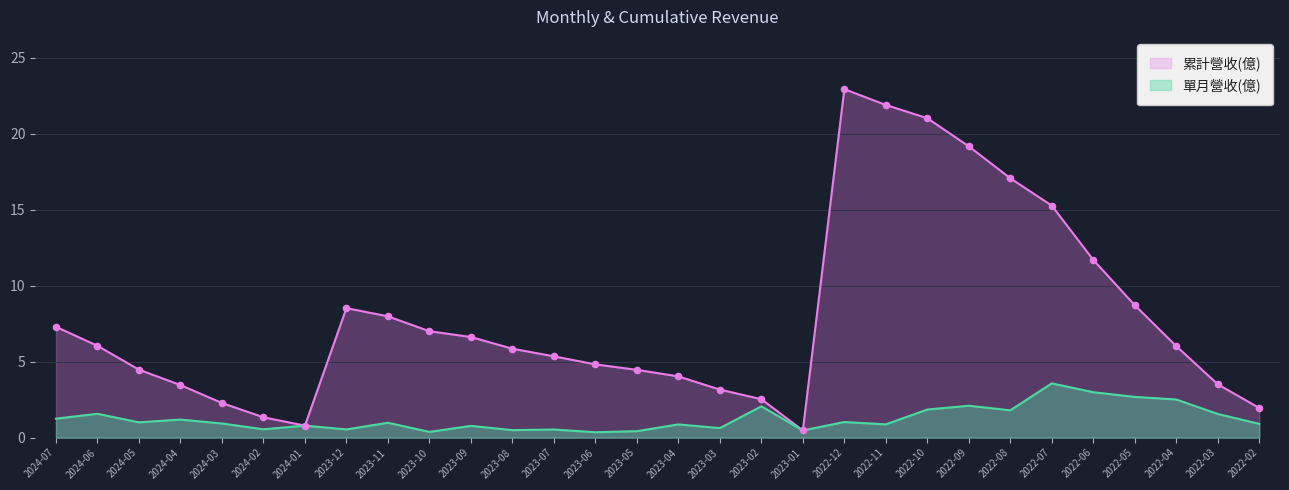

Is the value of 累計營收(億) at 2023-10 greater than the value of 單月營收(億) at 2022-04?

Yes